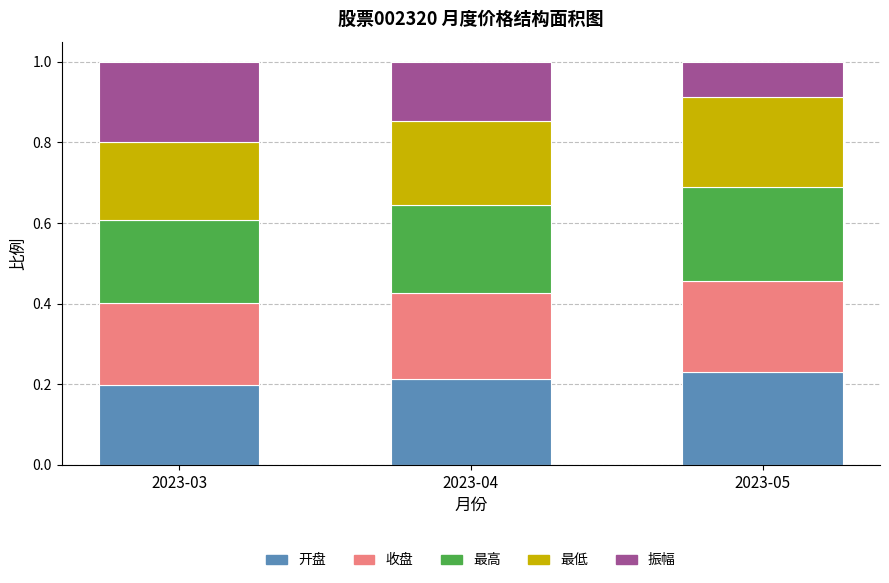

True or false: 开盘 has a value of 0.1 at 2023-04.

False